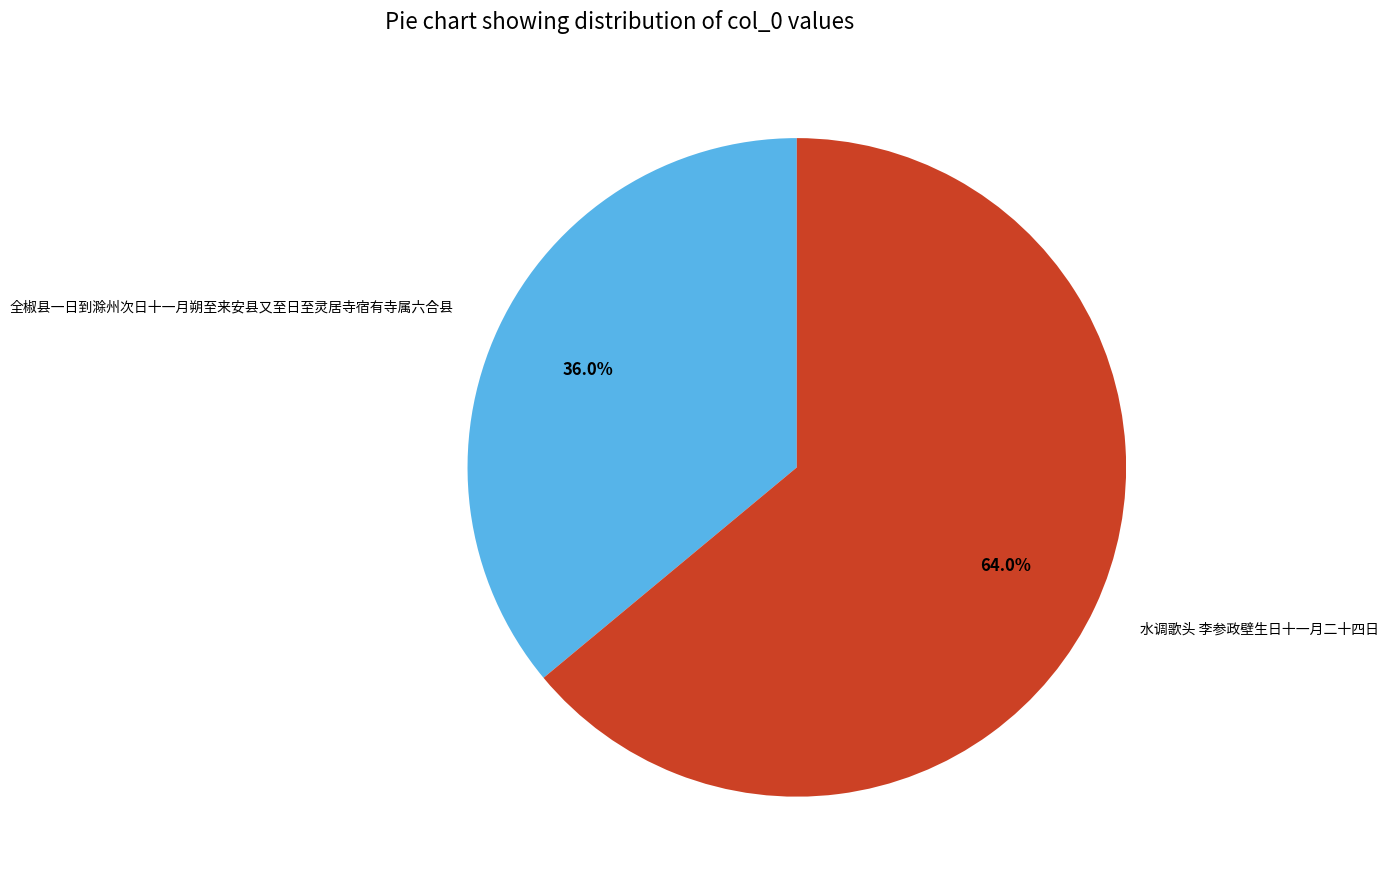

Count the number of slices in the pie.

2